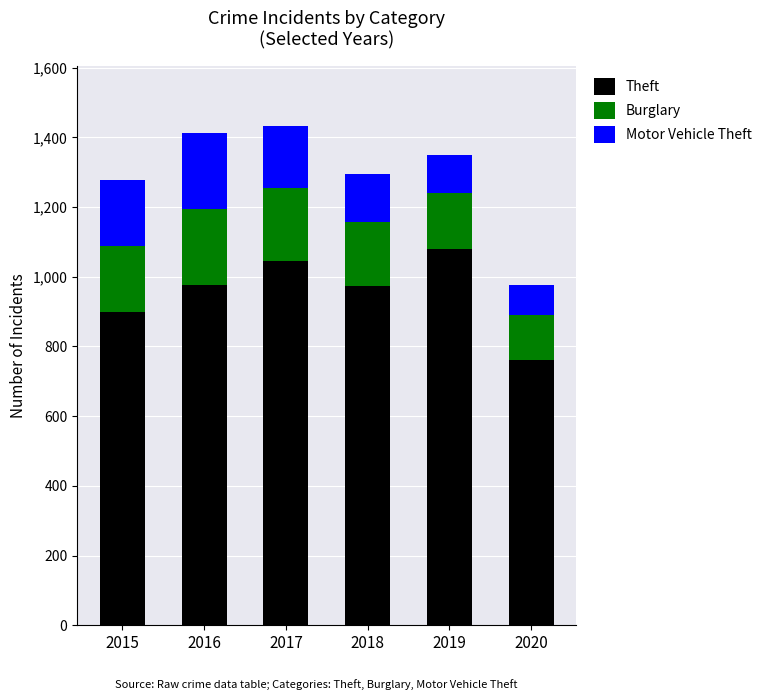

What value does the Theft series have at 2015, to the nearest 5?

900